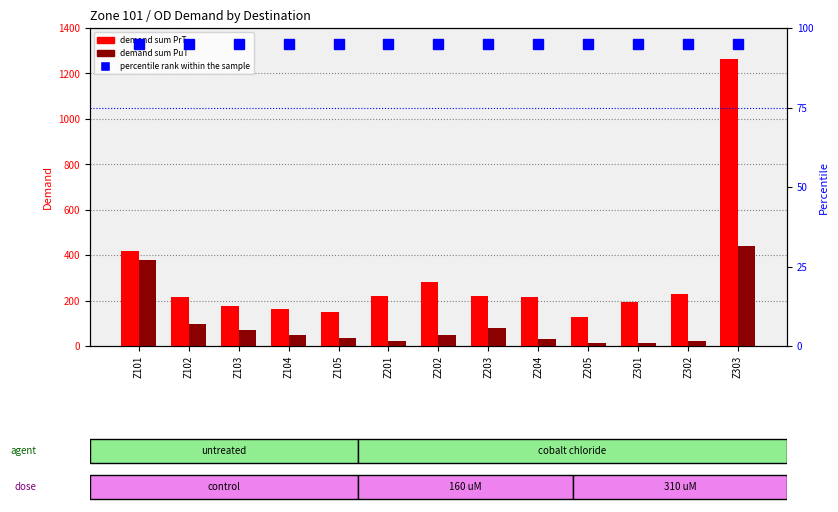

What is the value of the percentile rank bar at the 8th from the left?

95.0